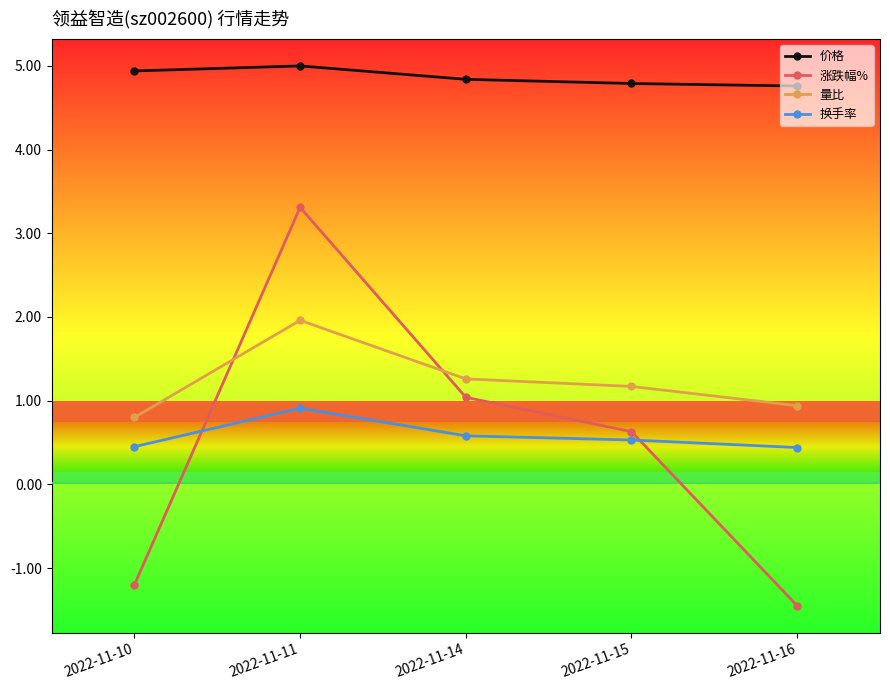

True or false: 换手率 has more than 2 points higher than both neighbors.

False